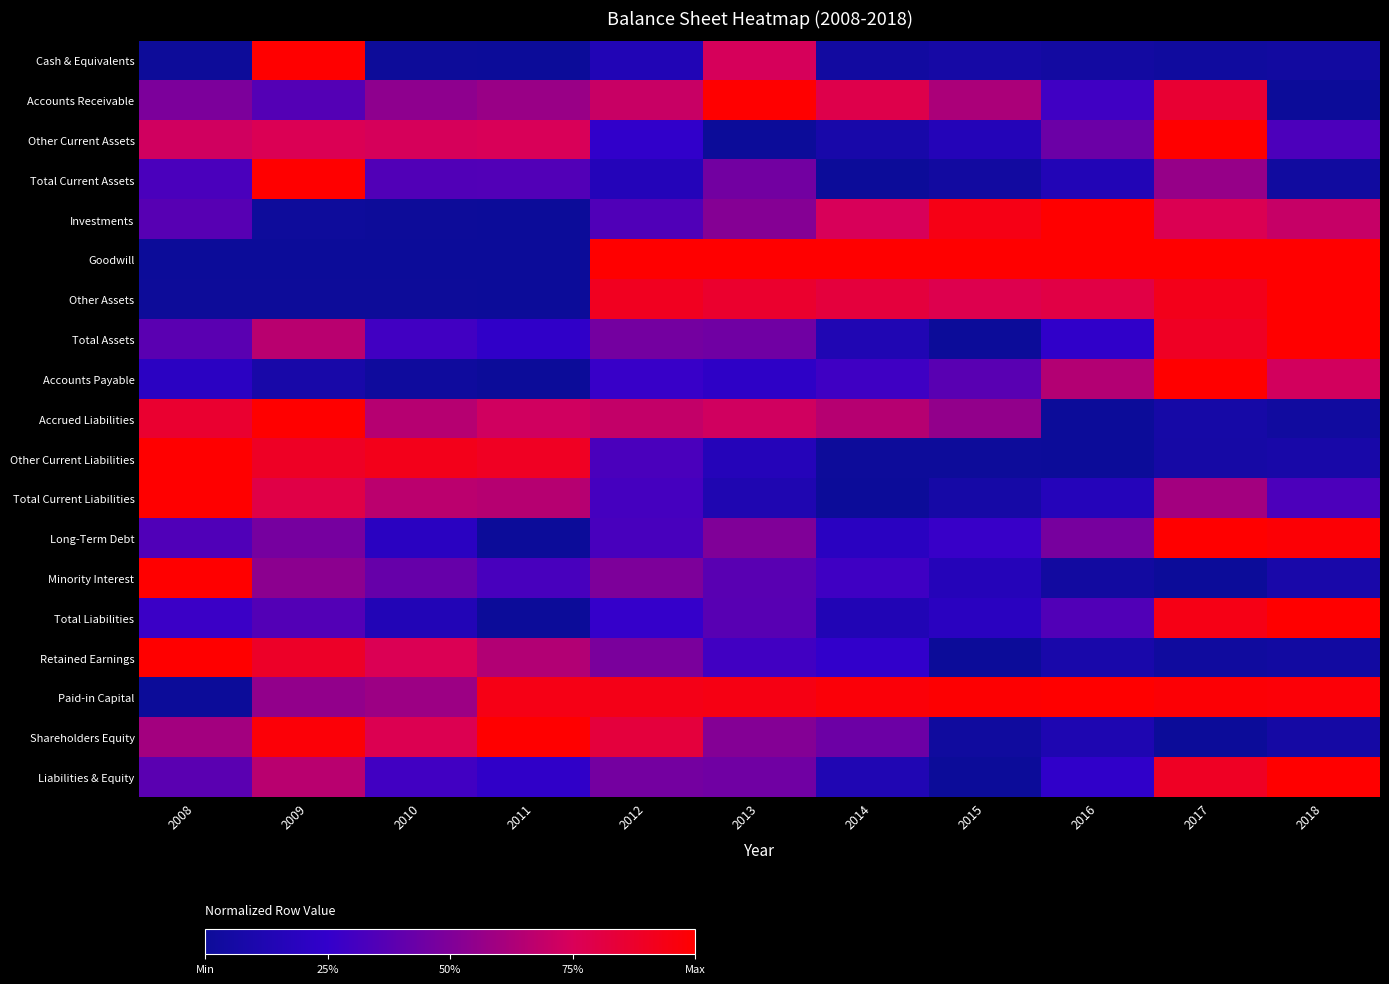

What is the maximum value shown in the chart?

1.0